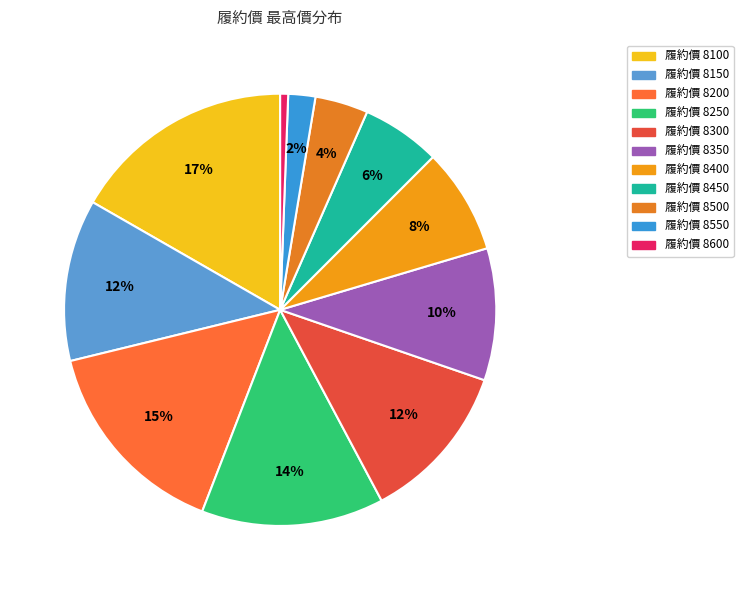

How many slices are in this pie chart?

11